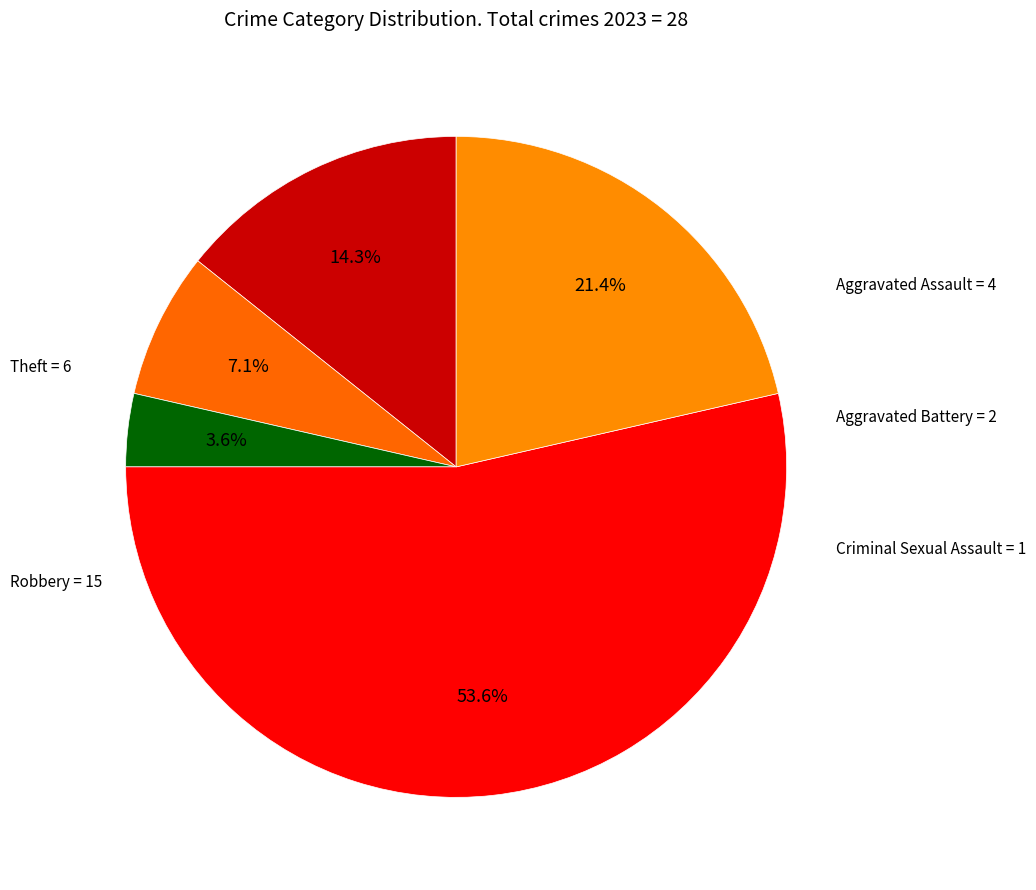

Count the number of slices in the pie.

5